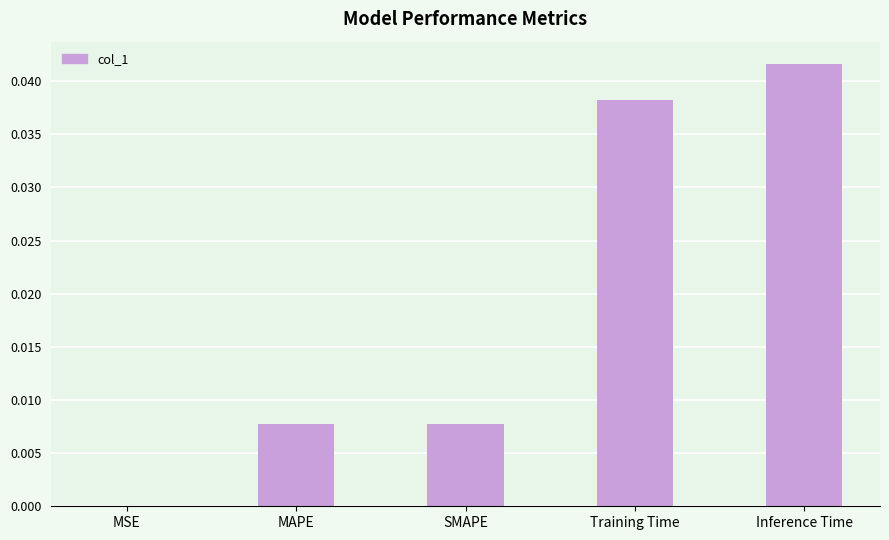

The chart shows a value of 0.0 at MSE. True or false?

True